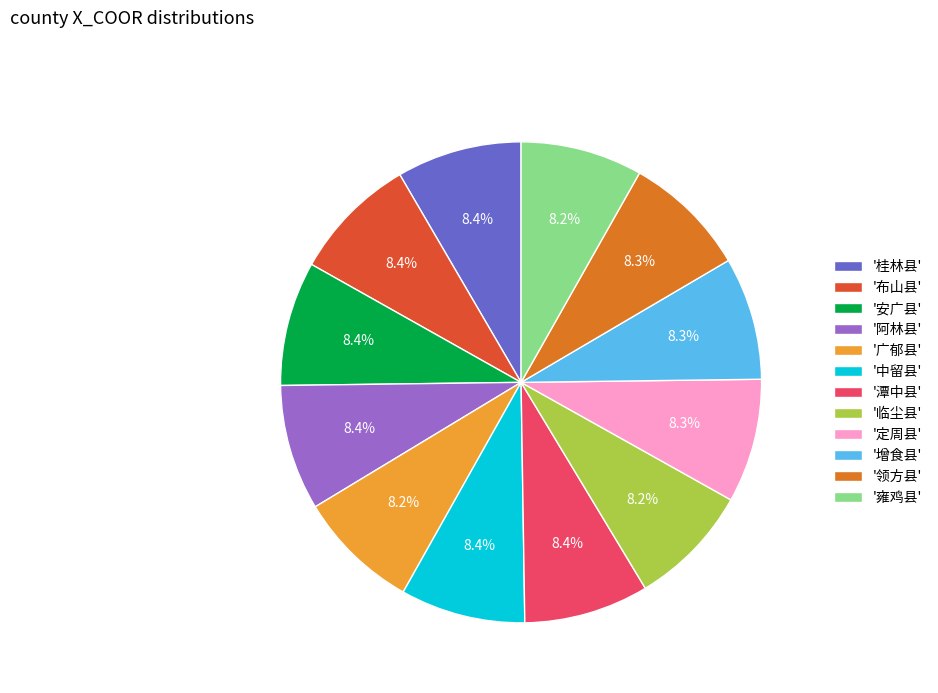

Do '潭中县' and '领方县' together represent more than half of the pie?

No